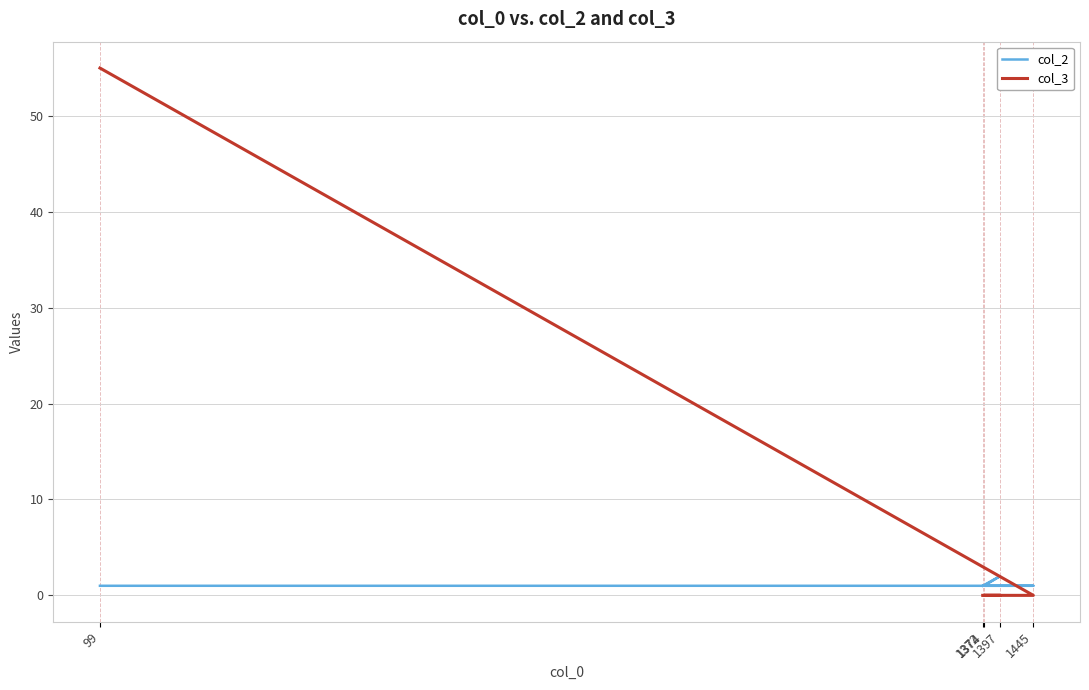

Reading left to right, extract all data points from this chart.

col_2: 99=1	1445=1	1374=1	1397=2	1372=1
col_3: 99=55	1445=0	1374=0	1397=0	1372=0